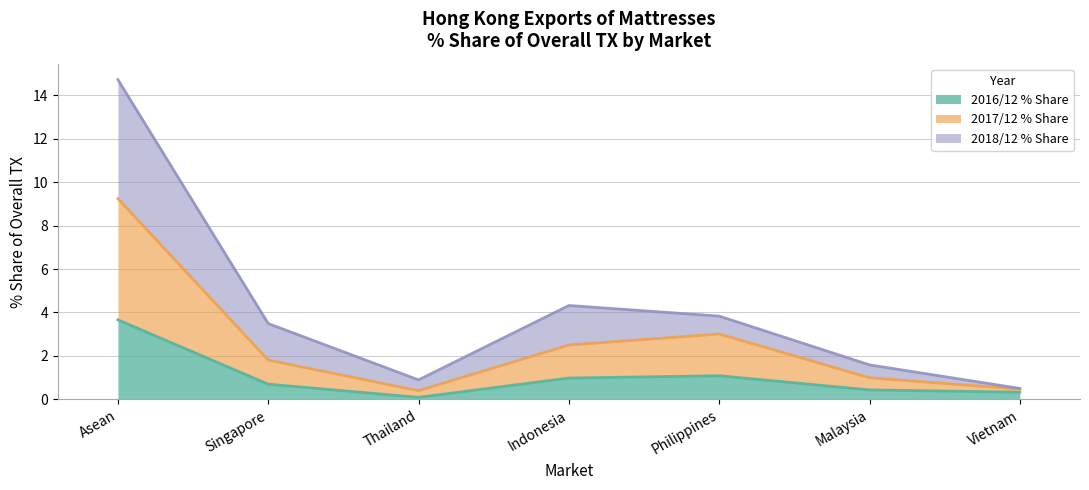

What is the label of the 4th point from the left?

Indonesia